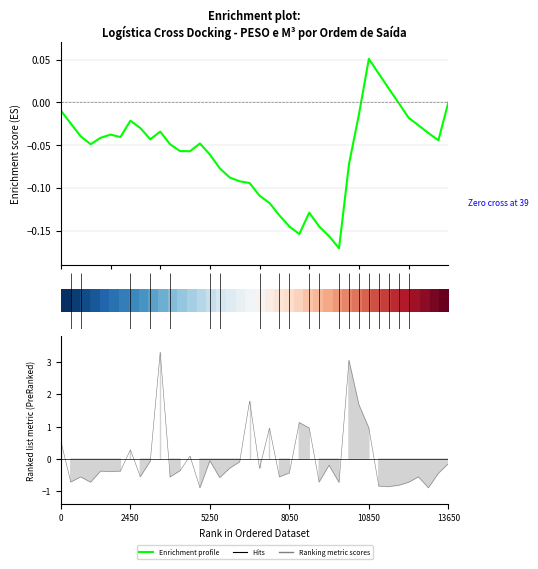

How many data points in Enrichment profile are above 0?

3